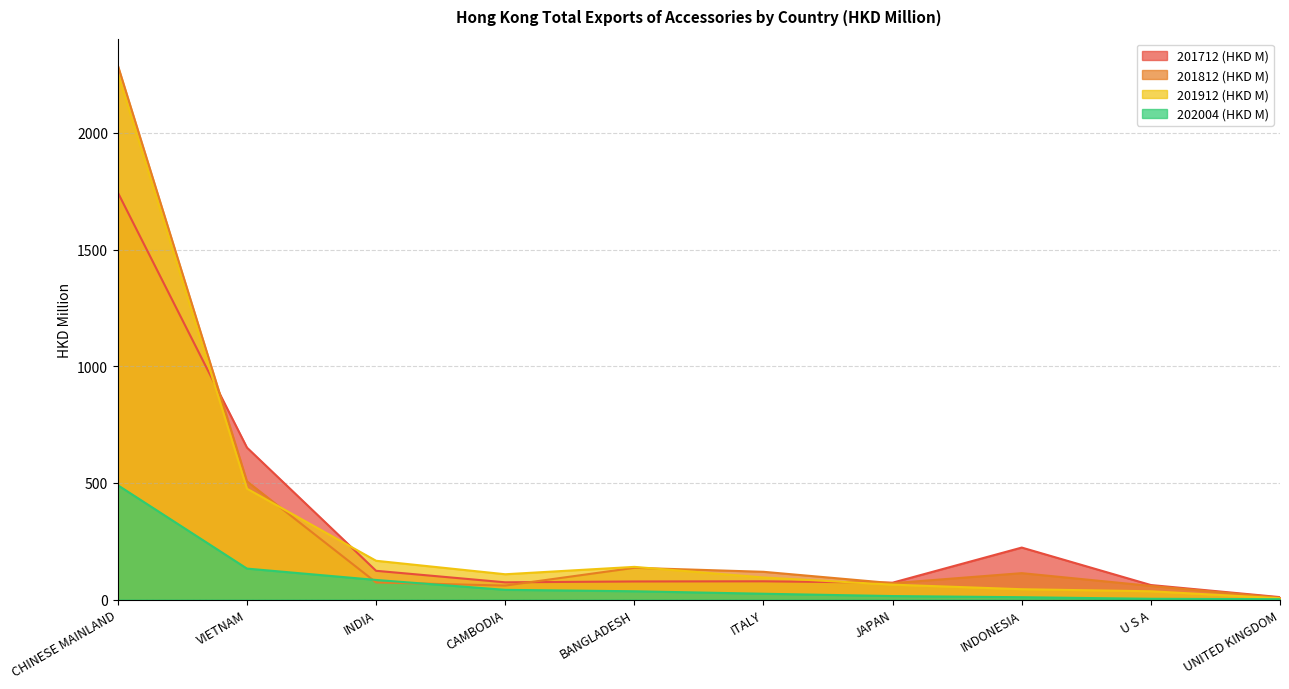

At CHINESE MAINLAND, list the series in order from largest to smallest.

201812 (HKD M), 201912 (HKD M), 201712 (HKD M), 202004 (HKD M)